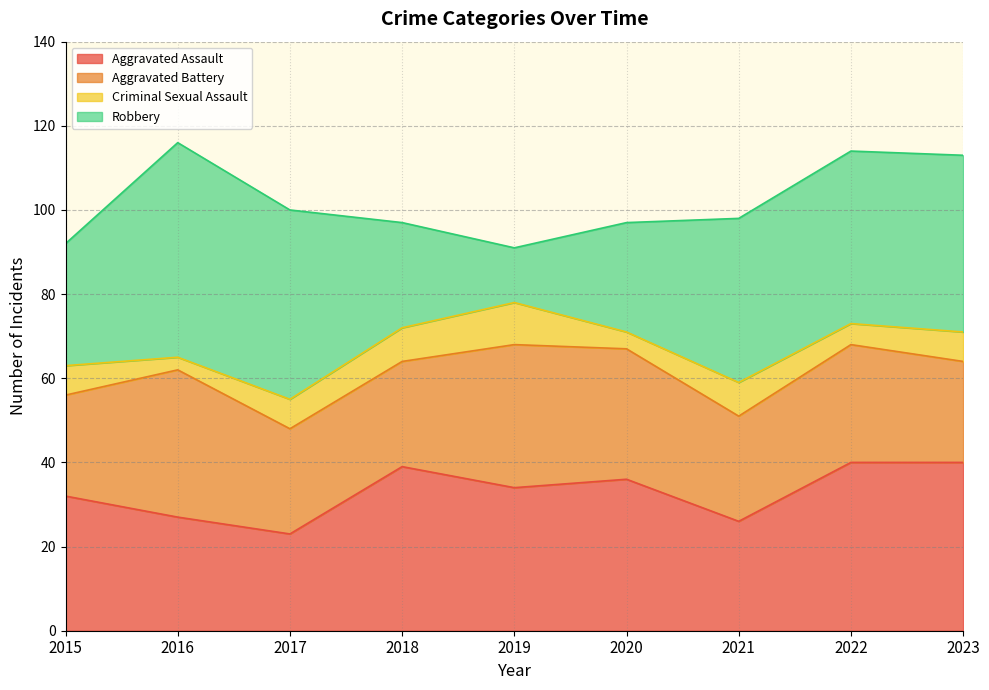

How many interior local peaks does the Robbery series have?

1